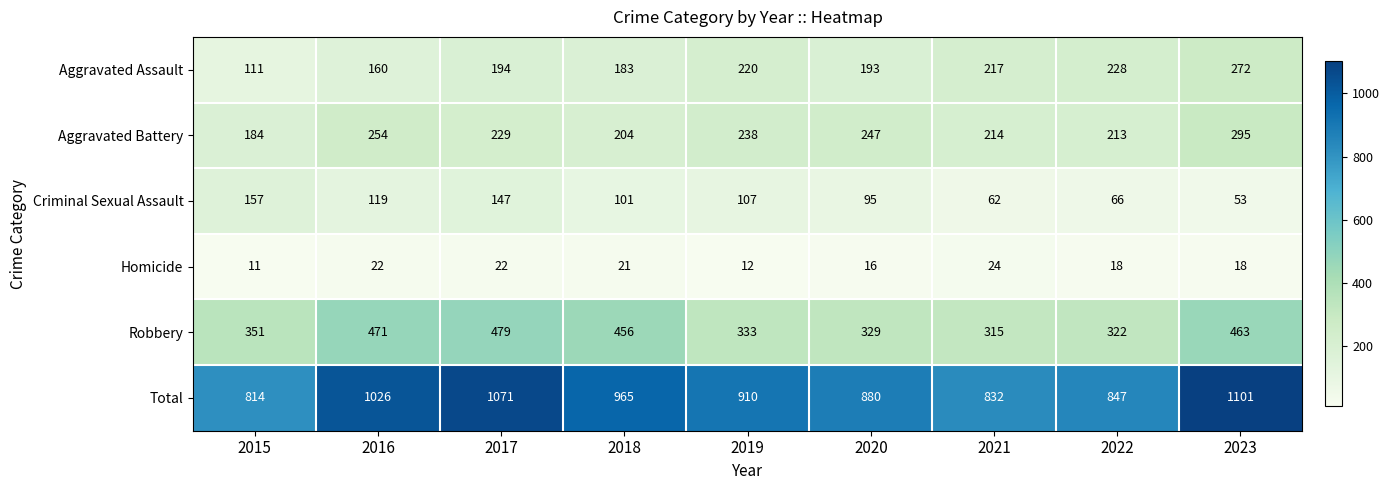

The Aggravated Battery series shows 136 at 2021. True or false?

False